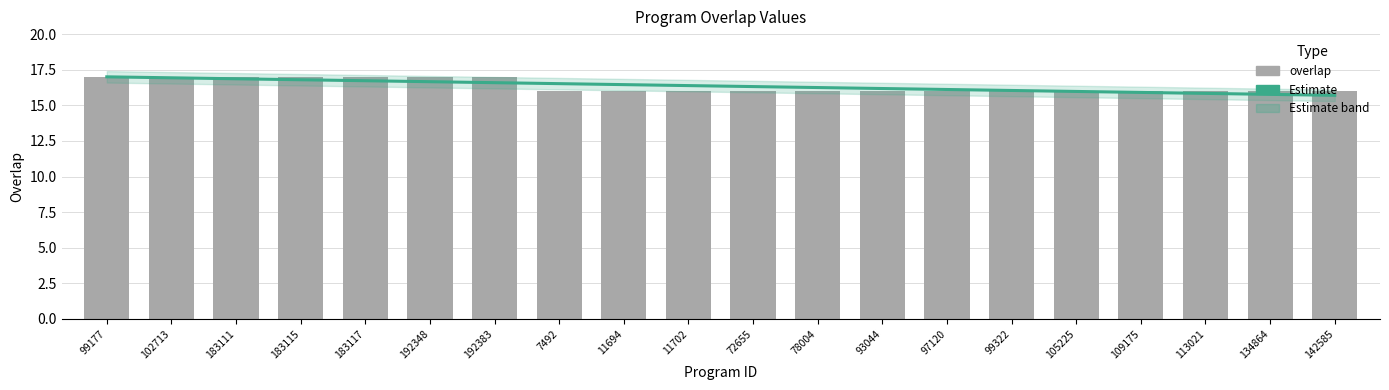

Where is the data nearest to the value 16?

7492